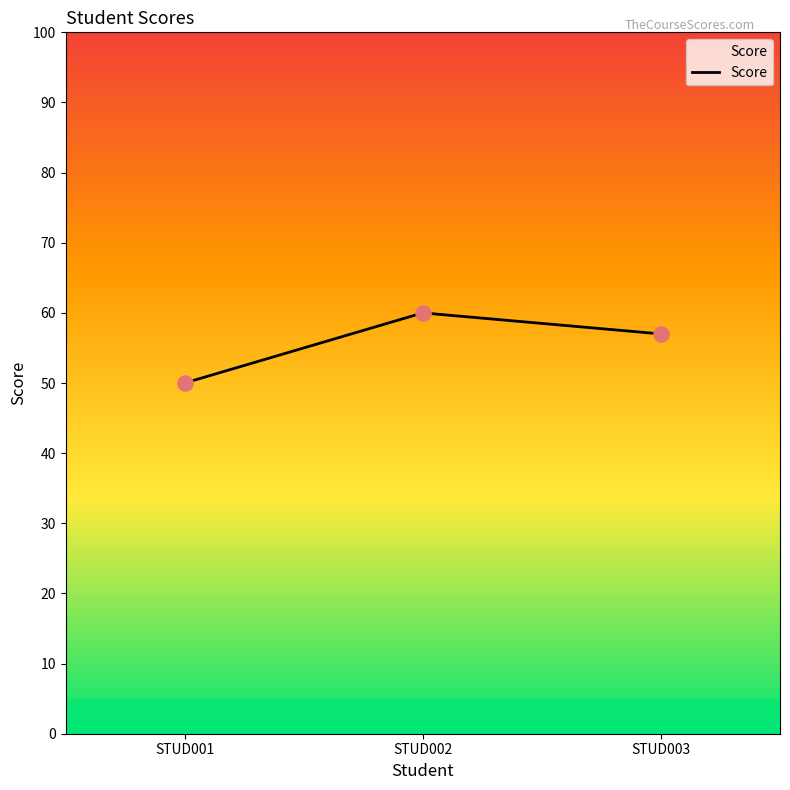

Which has a higher value, STUD003 or STUD002?

STUD002